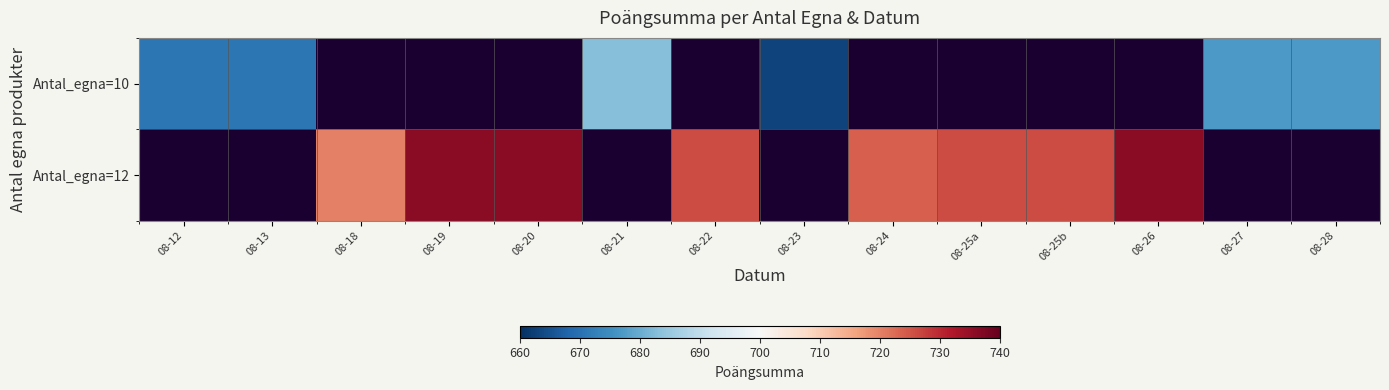

How many distinct data groups are displayed?

2